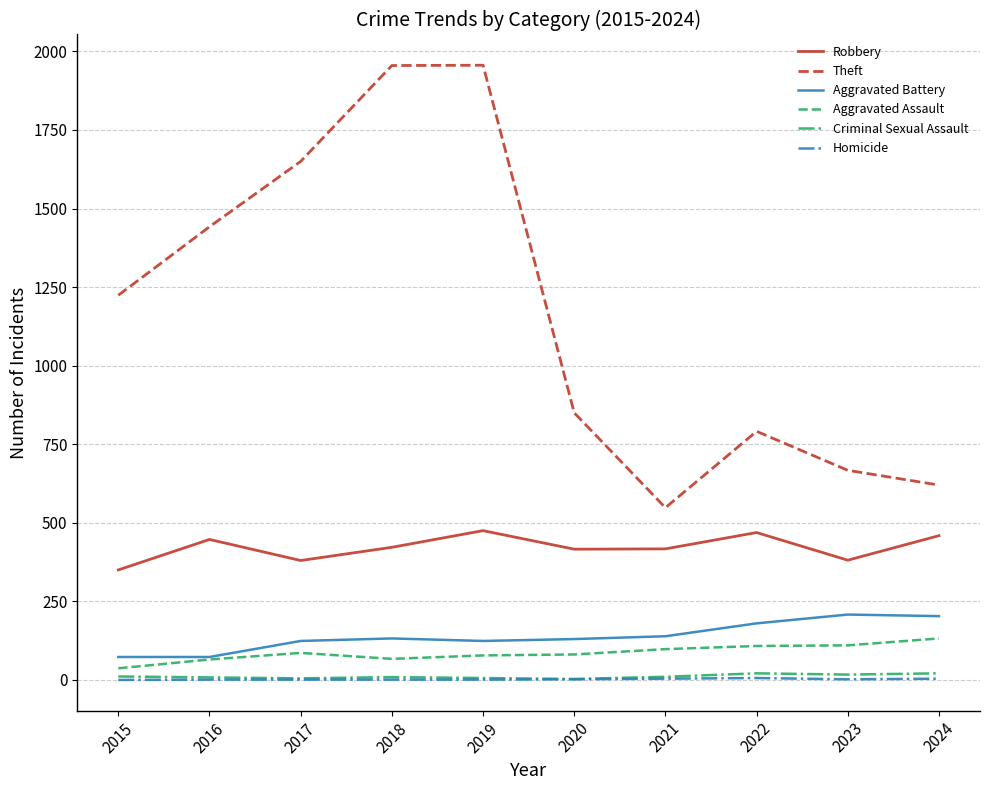

Does the chart have visible grid lines?

Yes